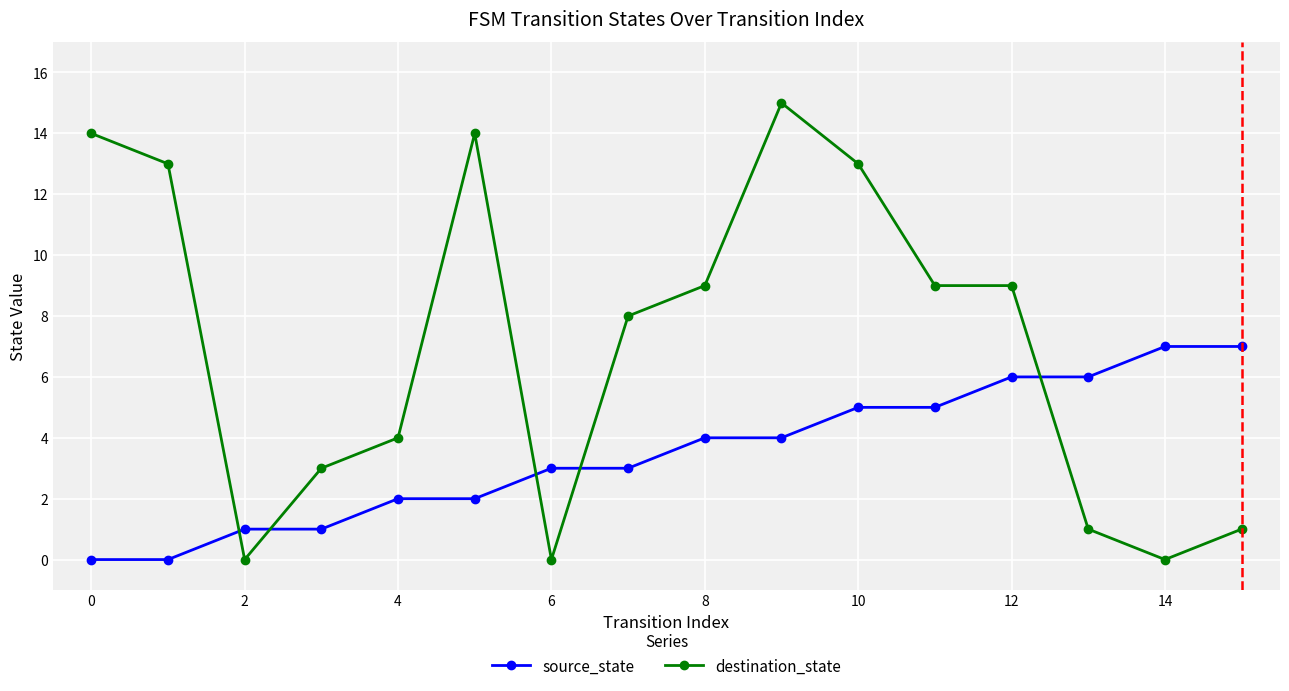

Which series has the largest range (max minus min)?

destination_state